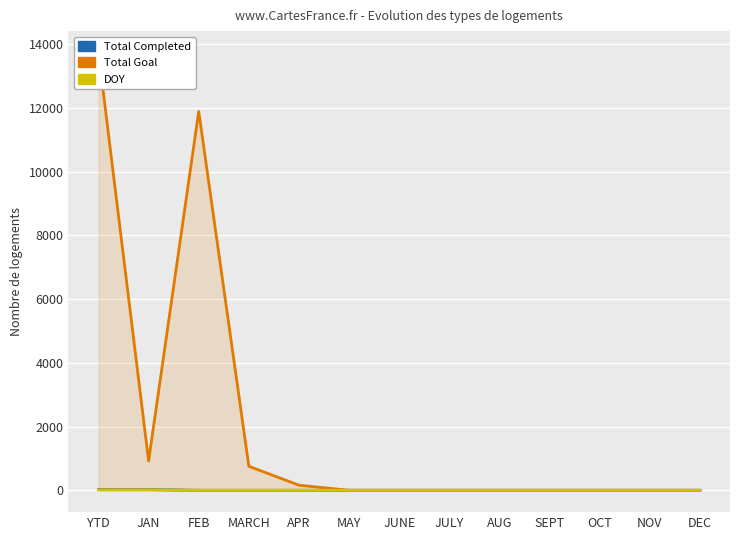

In Total Goal, how many points are lower than both neighbors (excluding endpoints)?

1